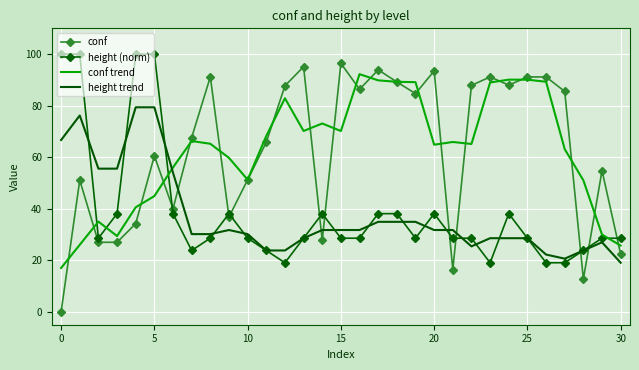

How many times do height trend and conf cross each other?

7